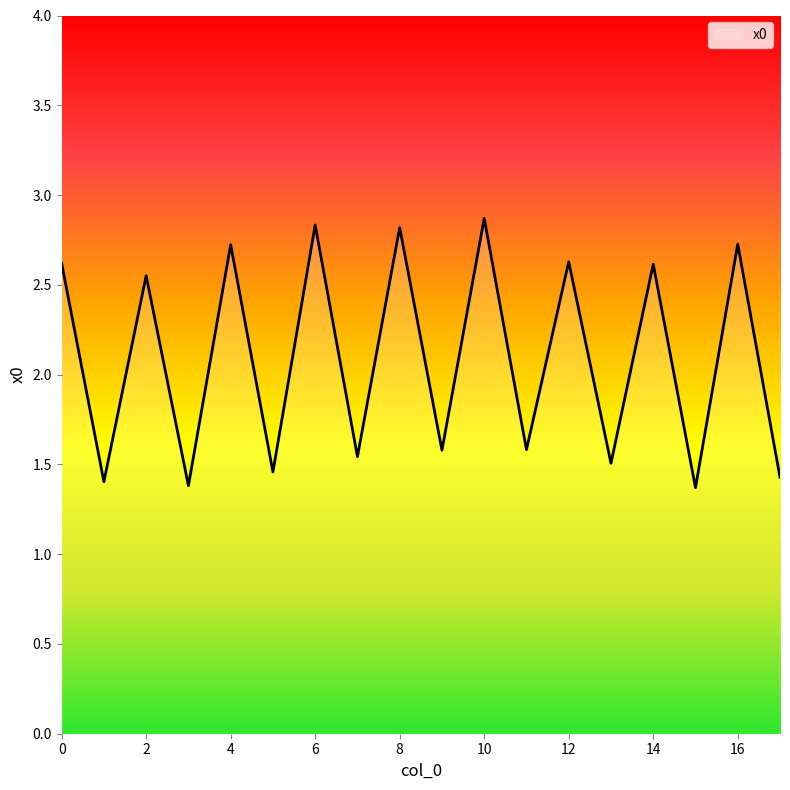

What is the maximum value shown in the chart?

2.9